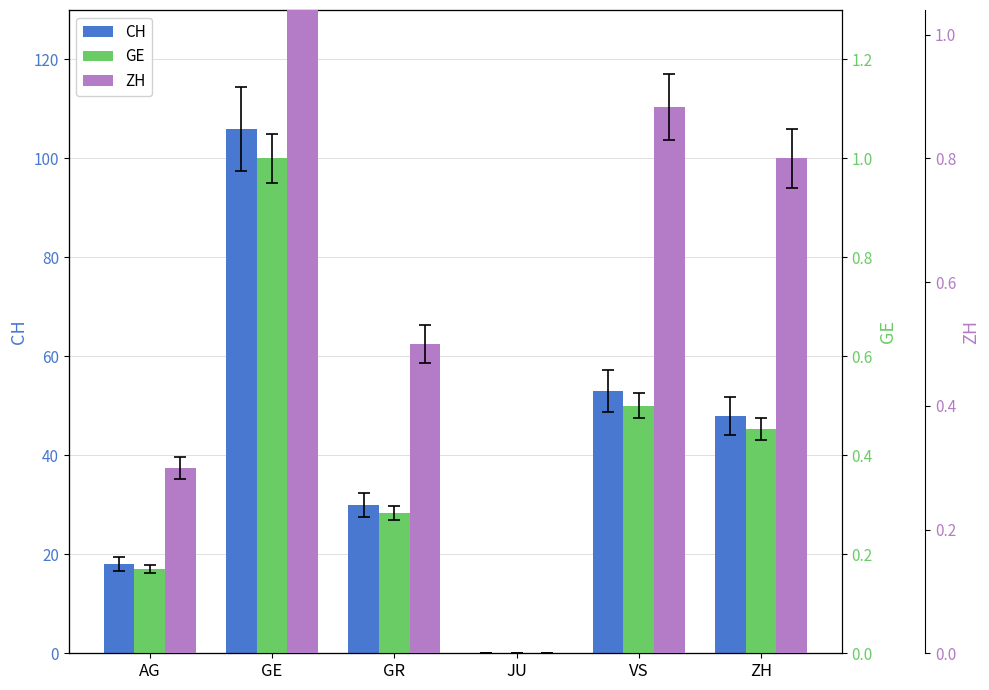

What is the label of the 3rd bar from the left?

GR